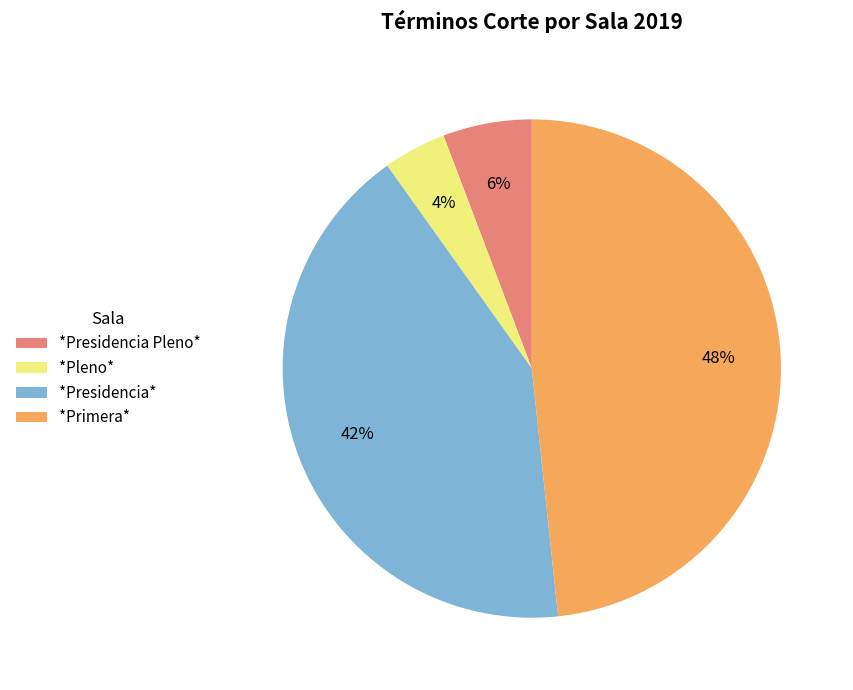

How many segments does this pie chart have?

4